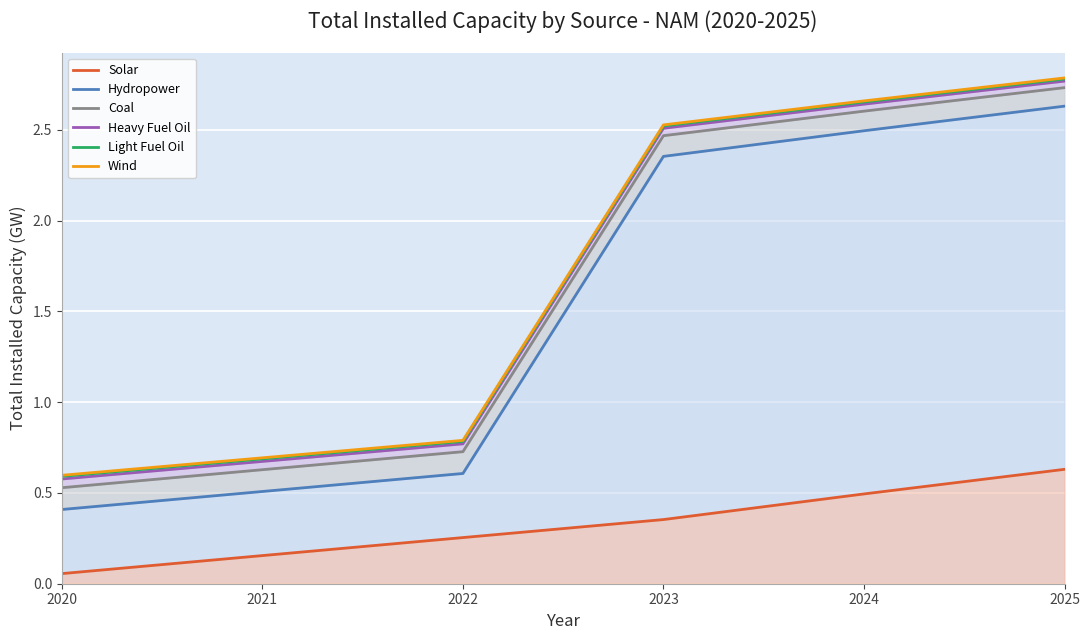

How many lines are shown in the chart?

6